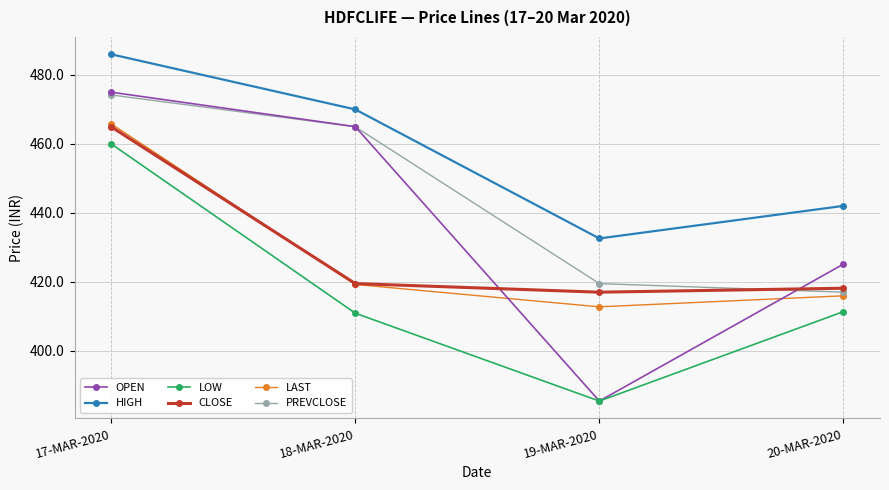

What is the minimum value for LAST?

412.7